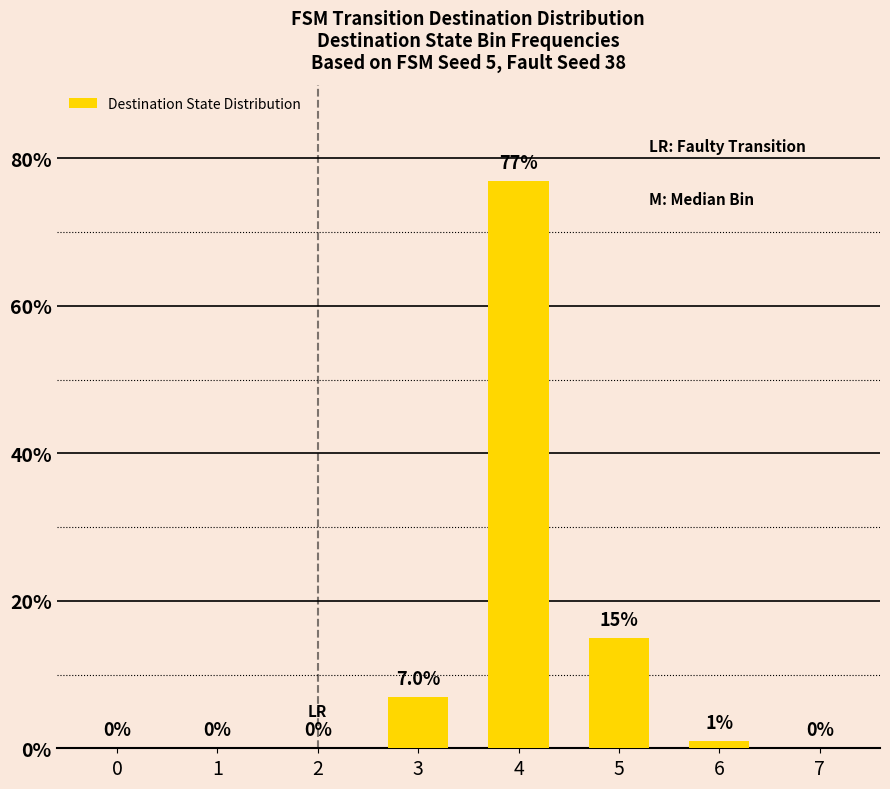

What is the sum of all values?

100.0